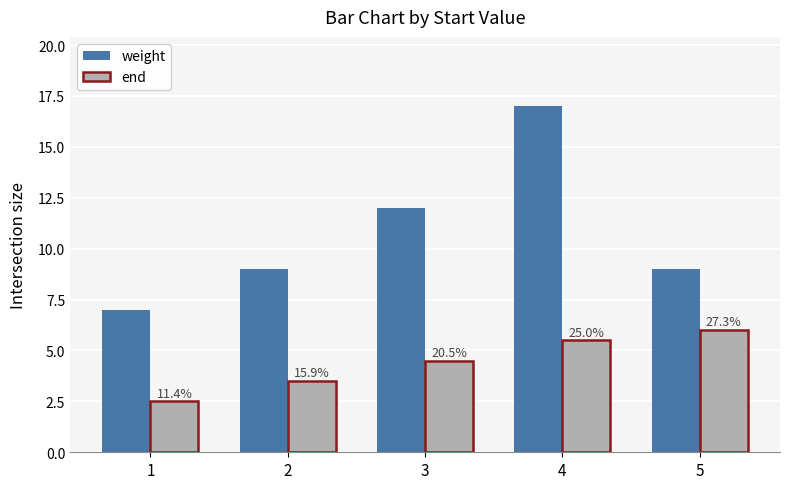

The value of end at 3 is 6.7. True or false?

False